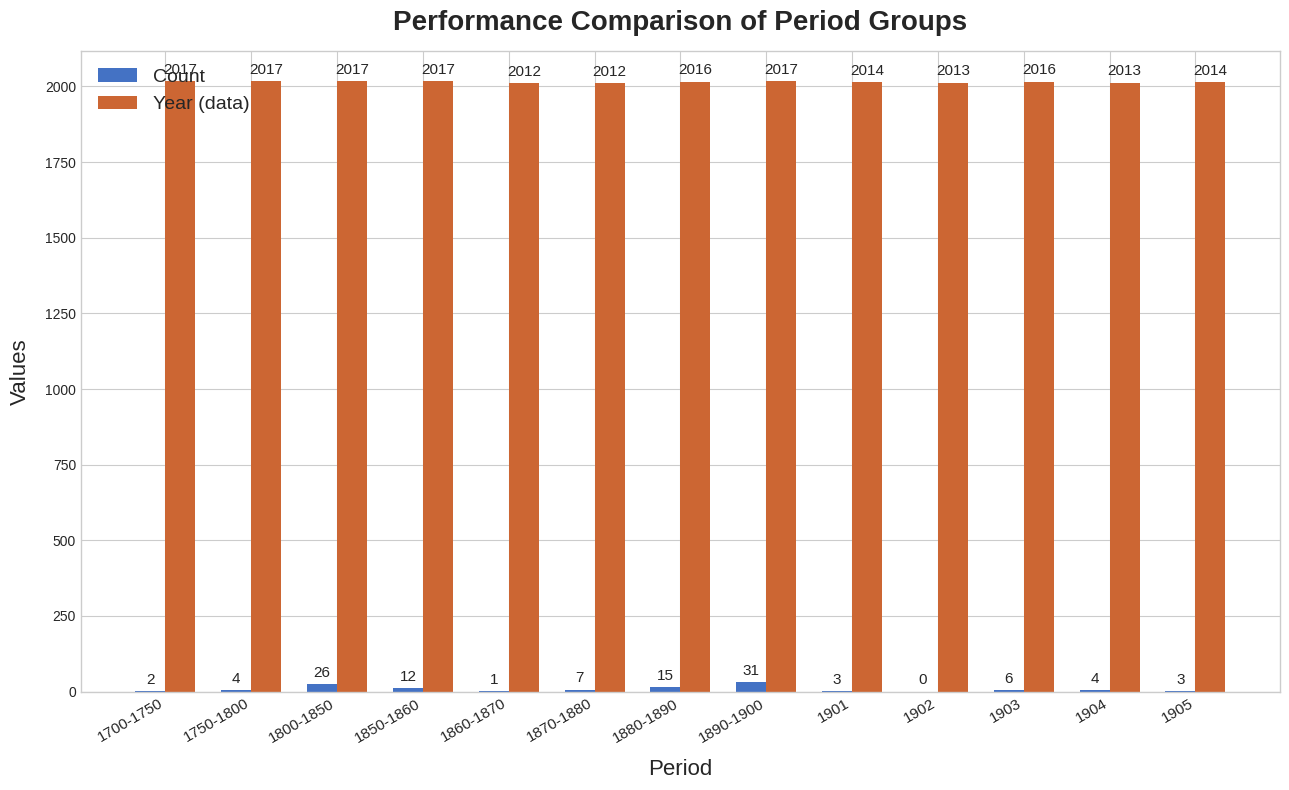

What is the sum of the Year (data) values at 1860-1870 and 1904?

4025